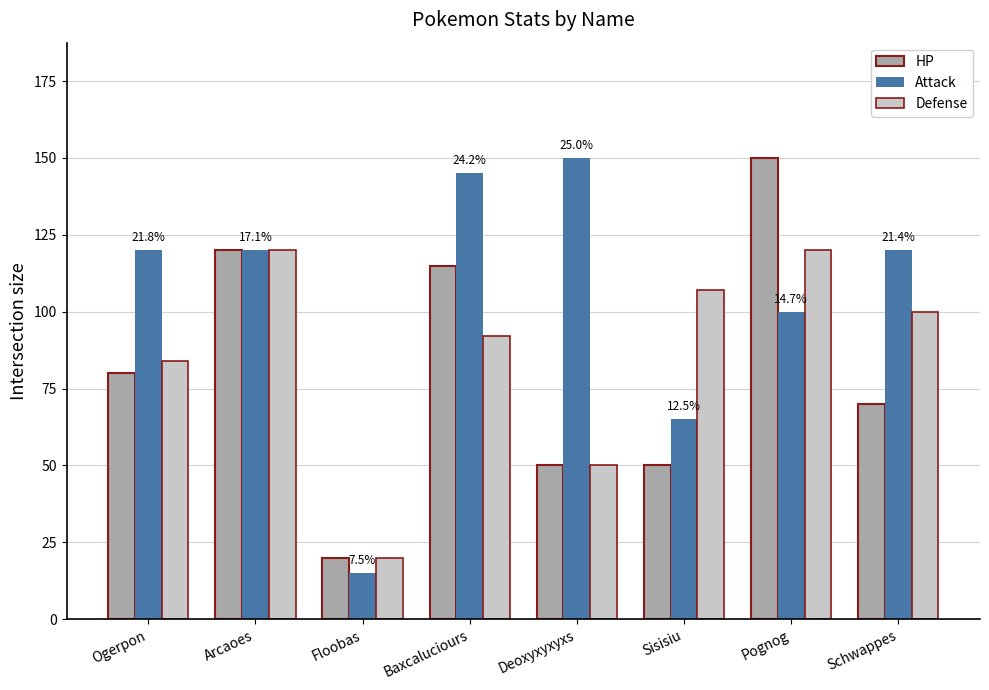

What is the difference between the second highest and second lowest values in the Defense series?

70